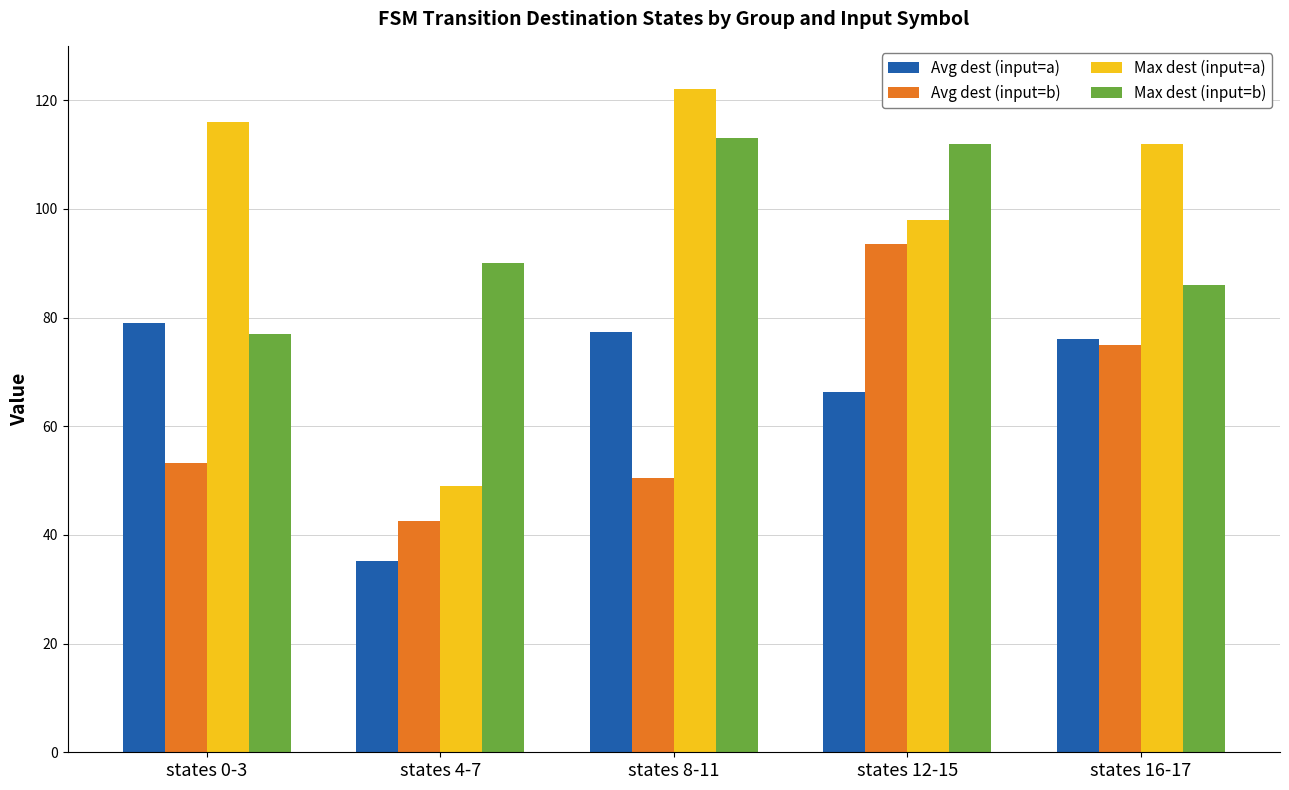

Are the bars grouped side by side (vs. stacked)?

Yes